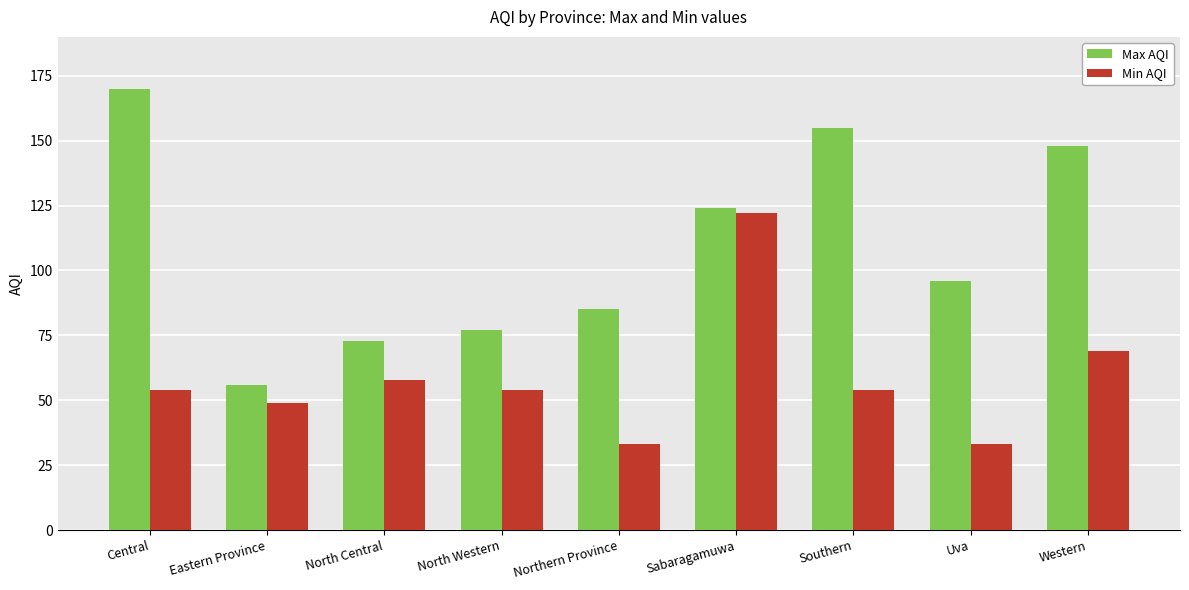

What is the lowest value of the Min AQI series?

33